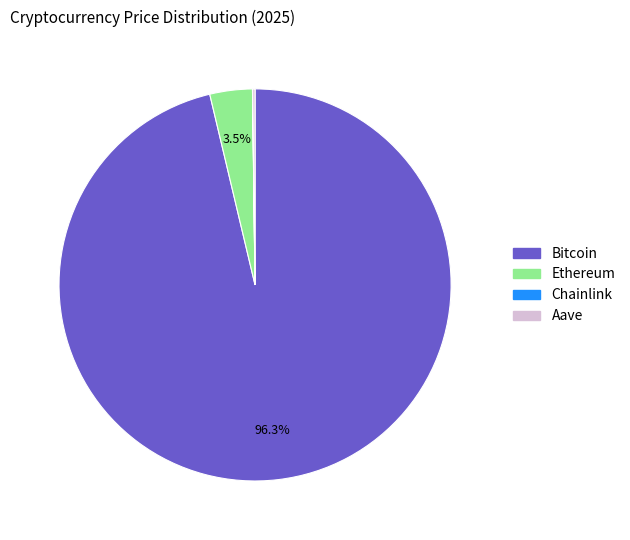

To the nearest percent, what portion does Bitcoin represent?

96%